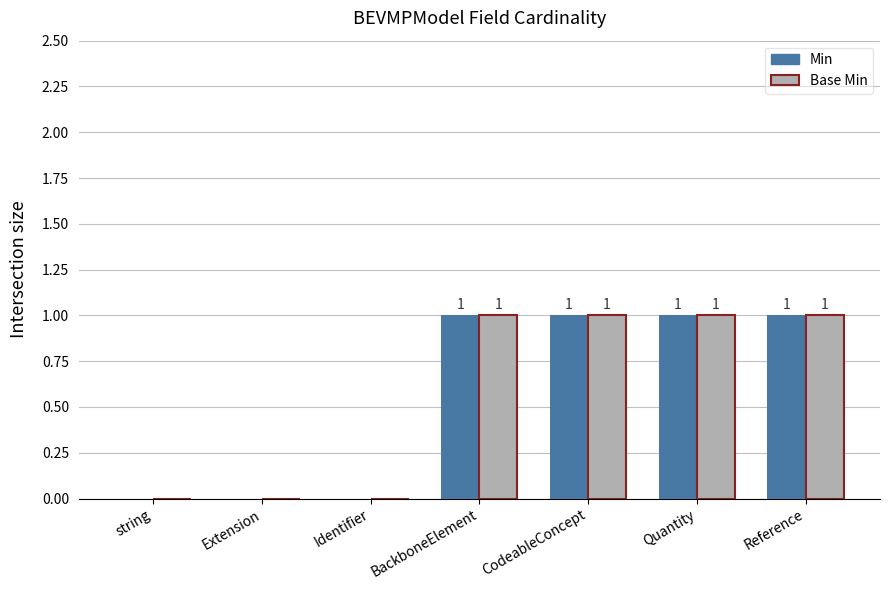

How many Base Min values are between 0 and 1?

7